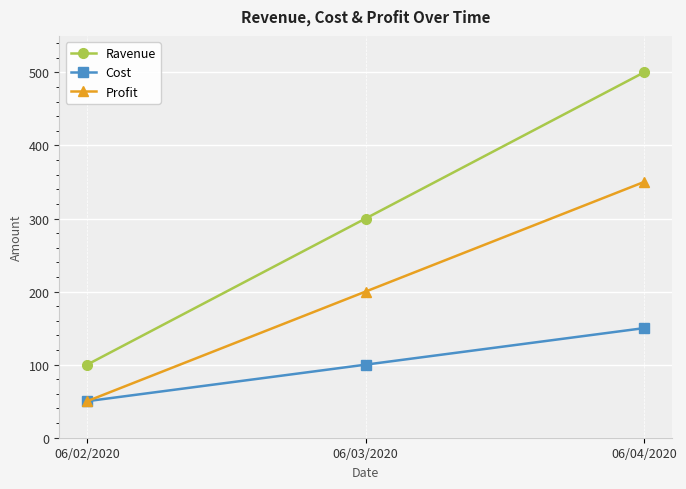

What is the label of the 3rd point from the right?

06/02/2020